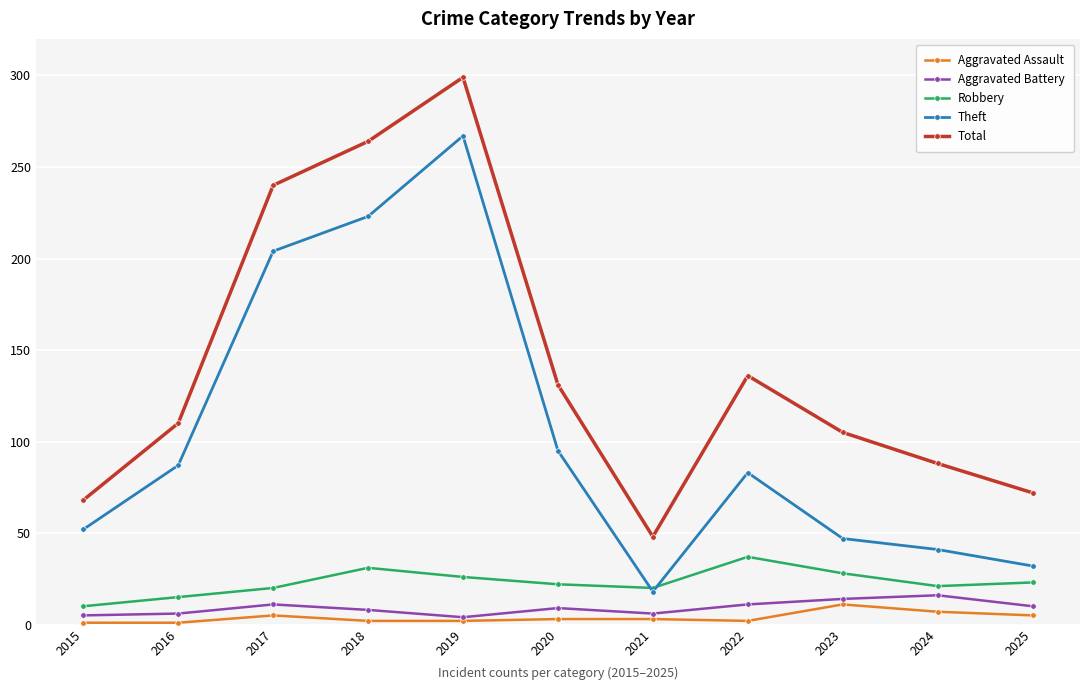

What is the sum of all Aggravated Battery values?

100